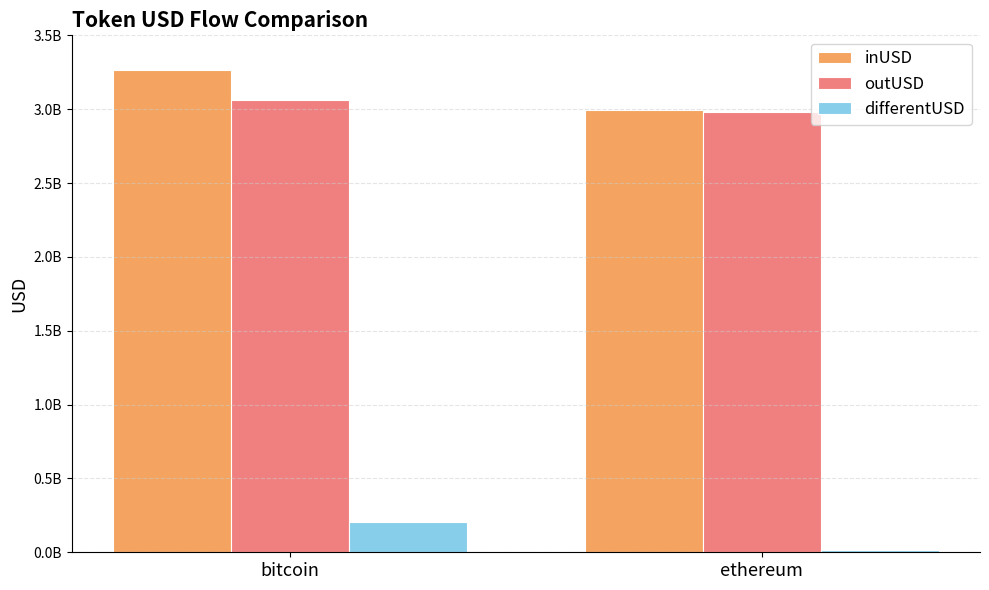

What are all the series names shown in the legend?

inUSD, outUSD, differentUSD